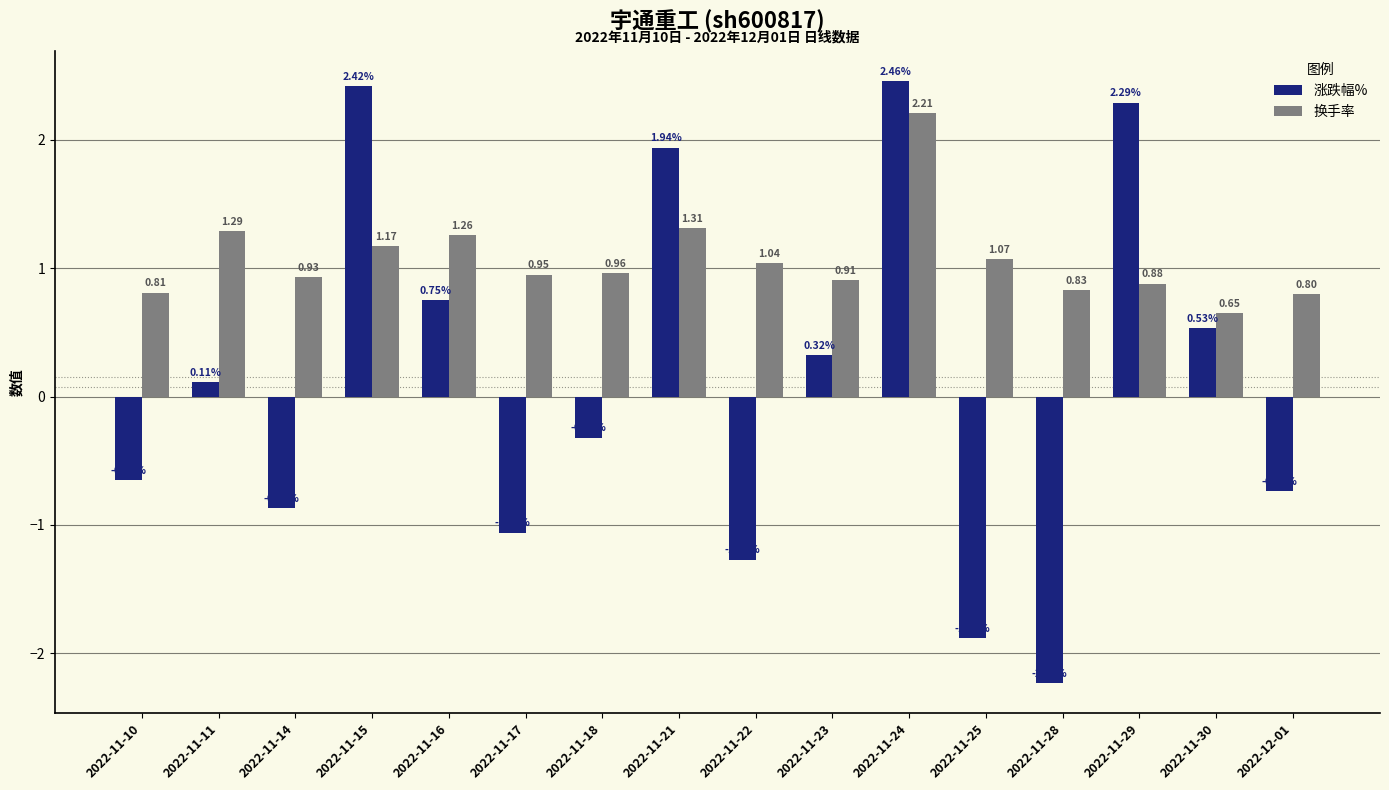

How many values in the 涨跌幅% series exceed 0?

8